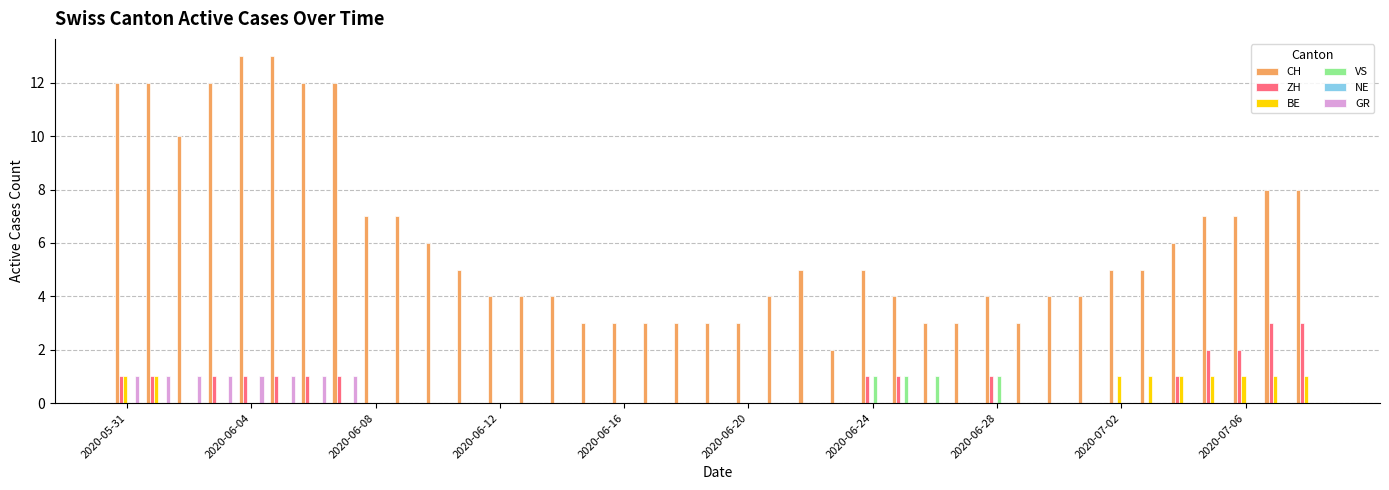

Which series has the largest total across all categories?

CH